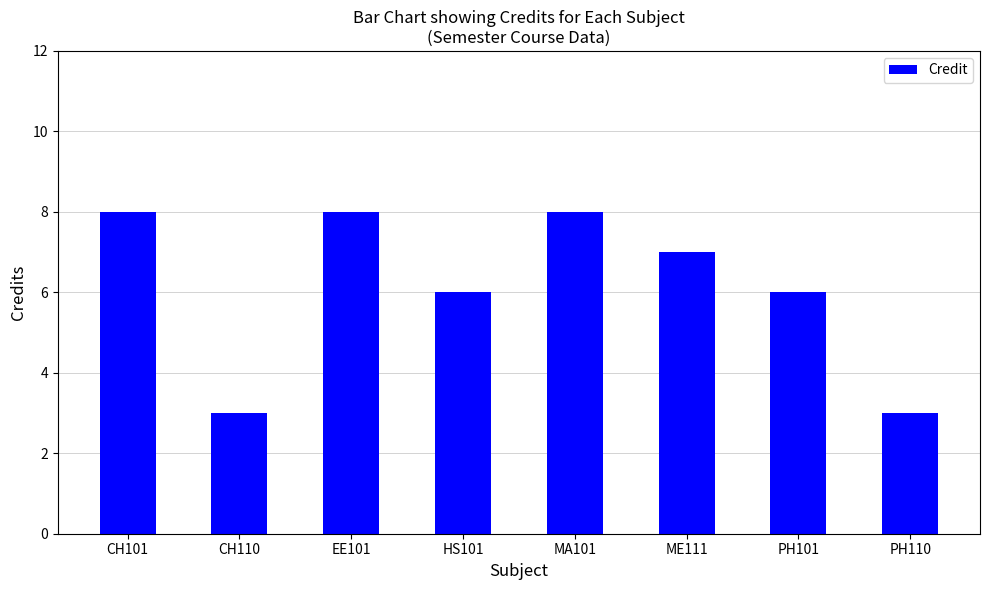

What is the difference between the second highest and second lowest values?

5